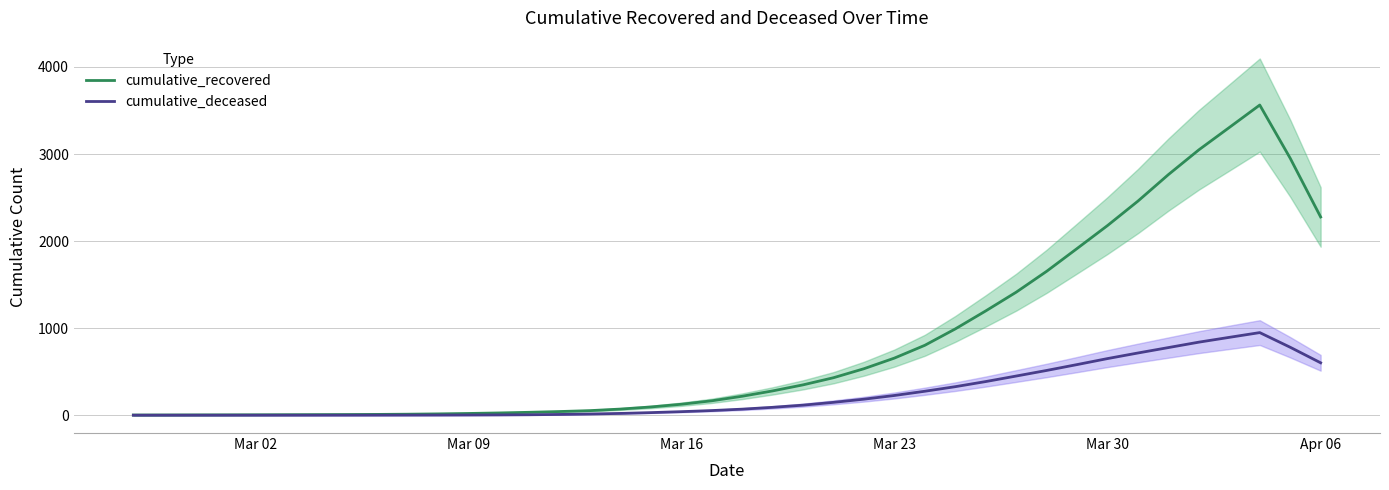

What is the maximum value for cumulative_recovered?

3563.0